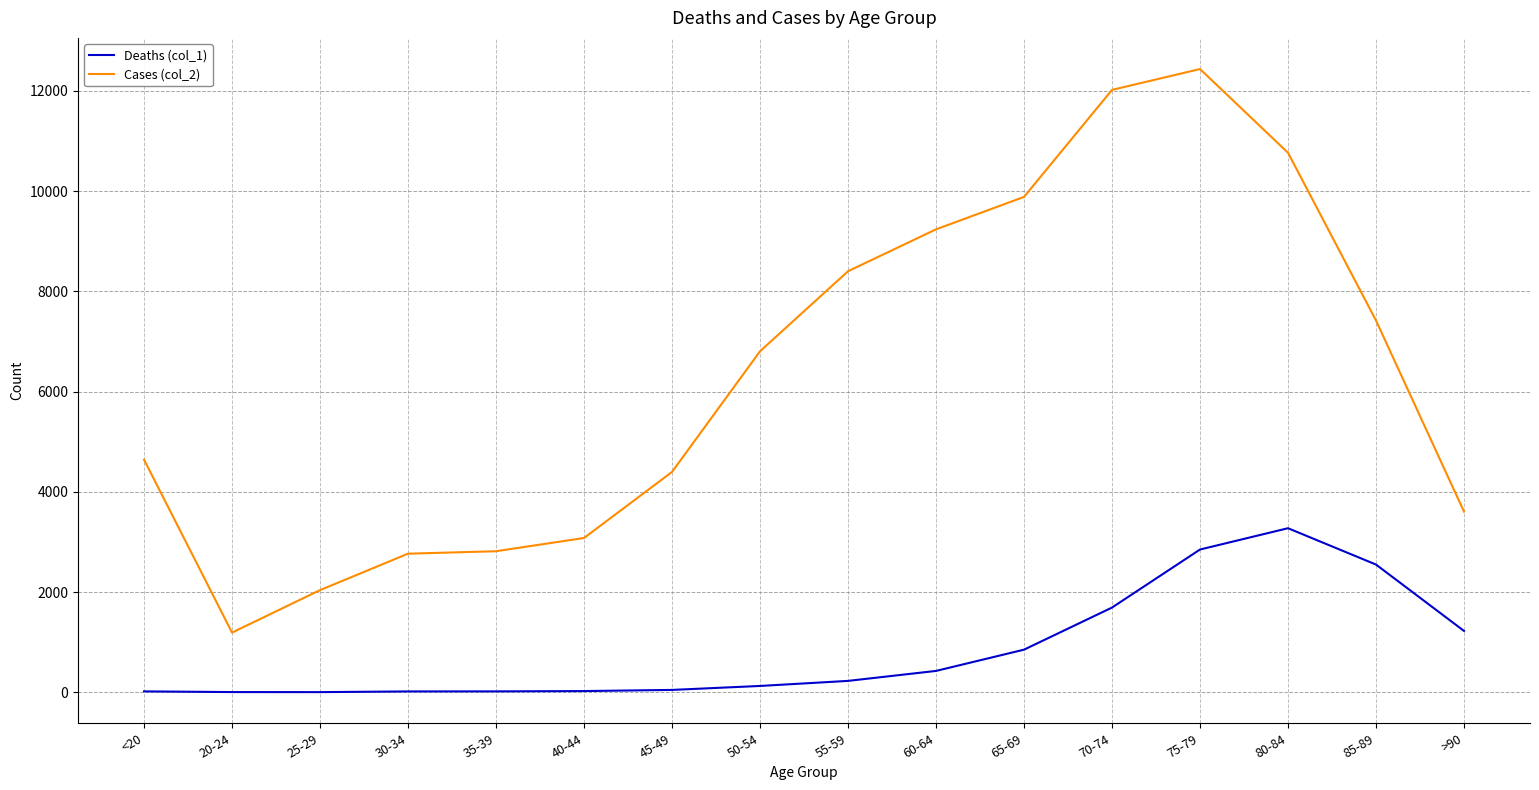

At which category is the sum across all series the highest?

75-79